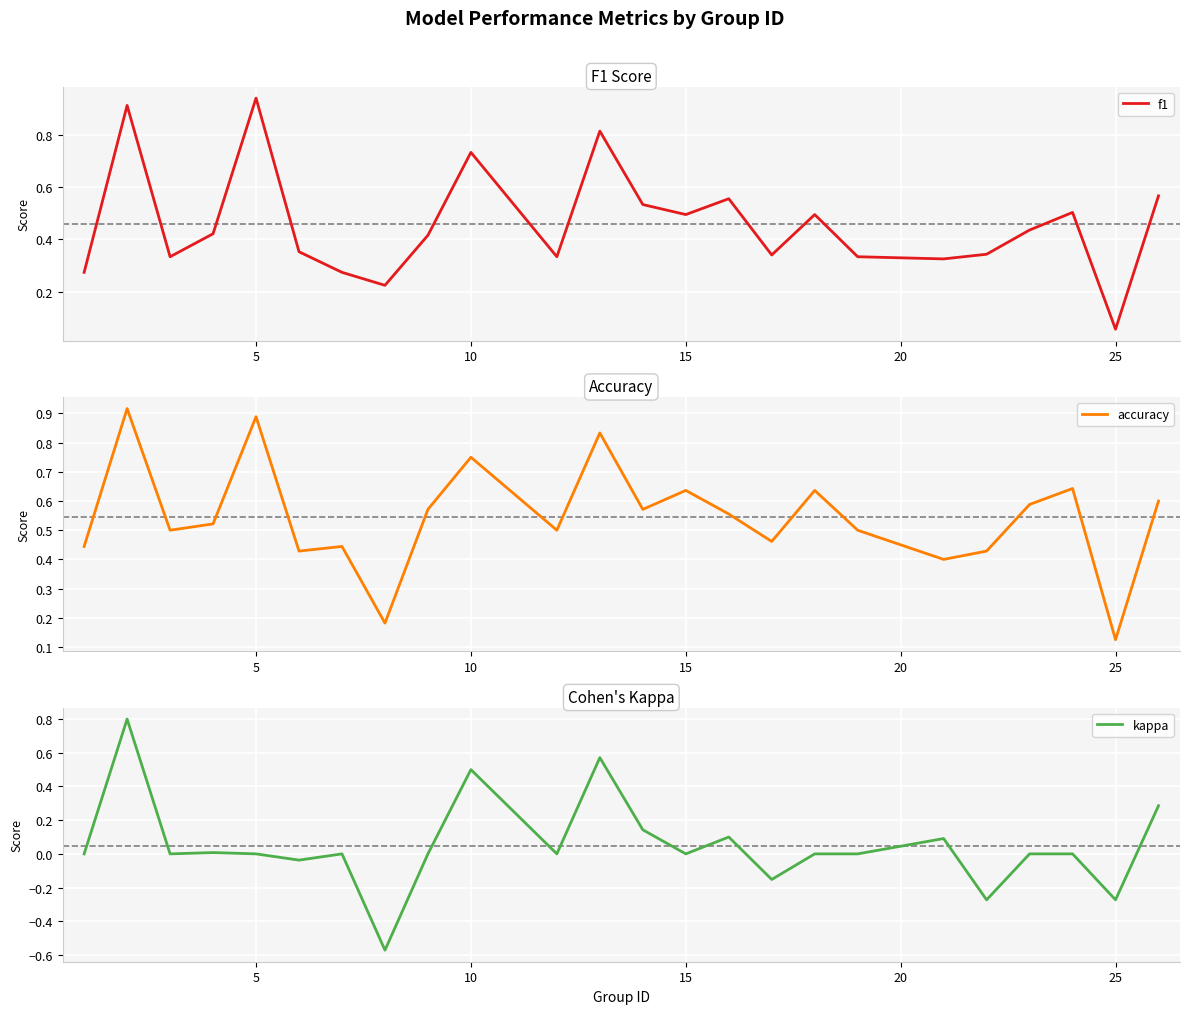

At which label does f1 reach its peak?

5